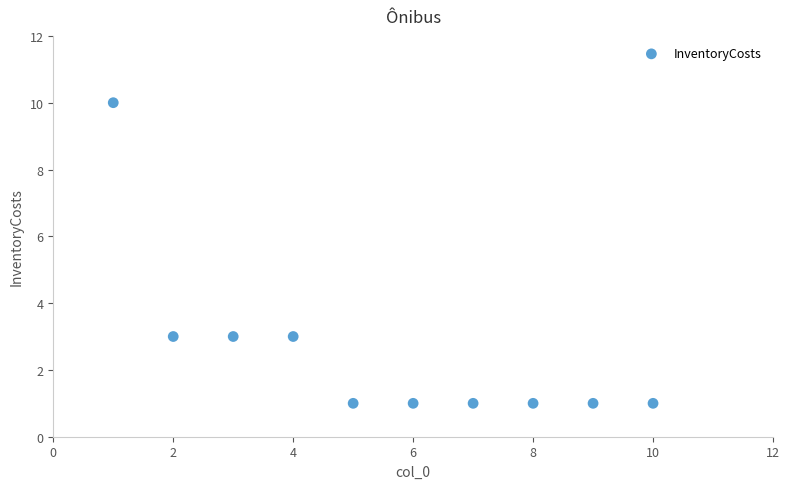

What is the range of Y values (max minus min)?

9